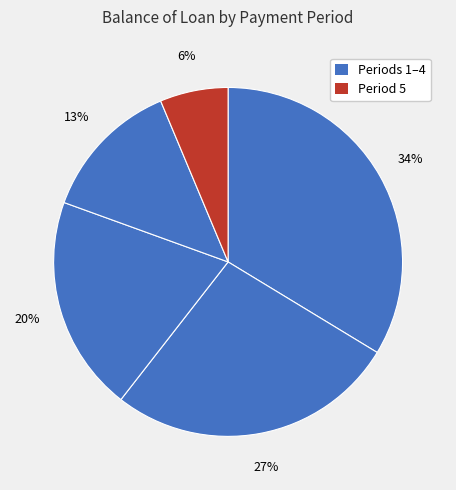

How many slices are in this pie chart?

5